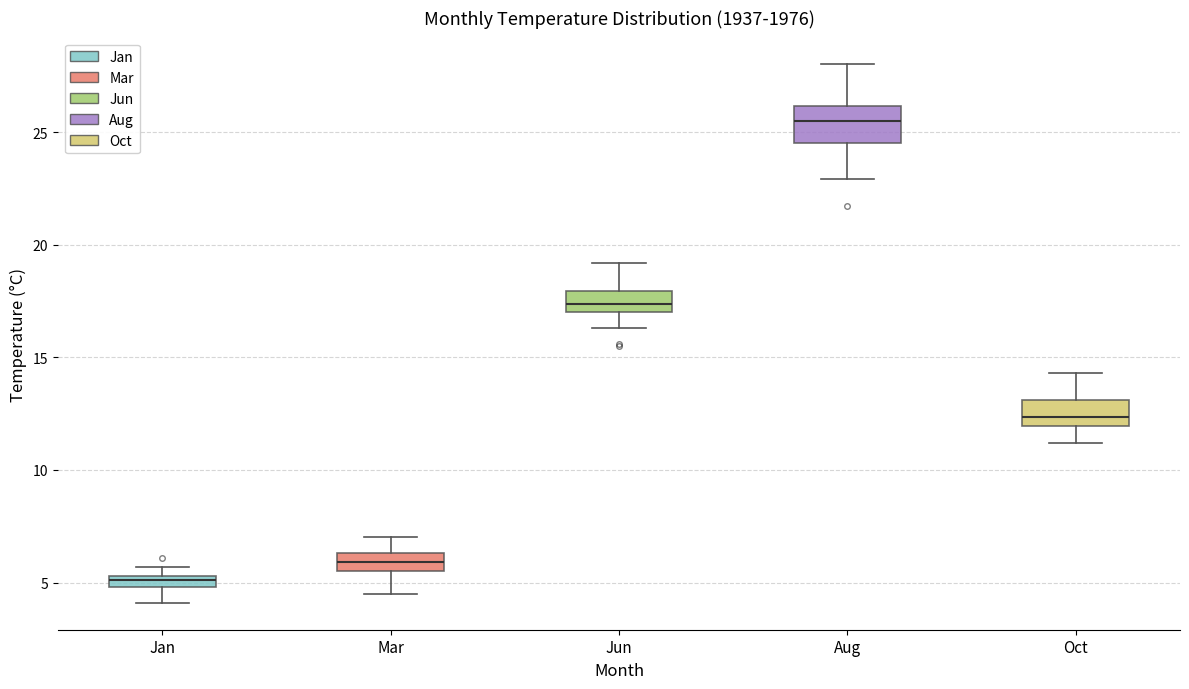

Which box's median line is the highest?

Aug